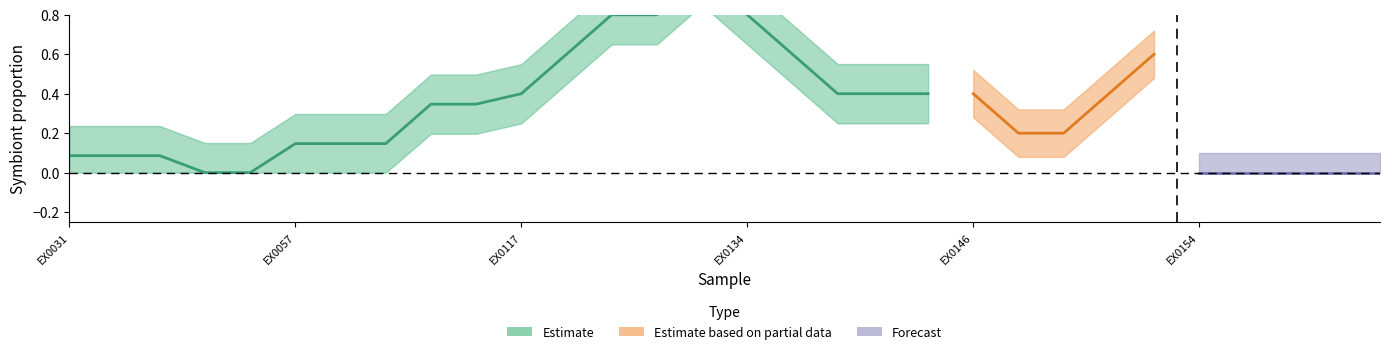

Between EX0138 and EX0056, which is larger?

EX0138